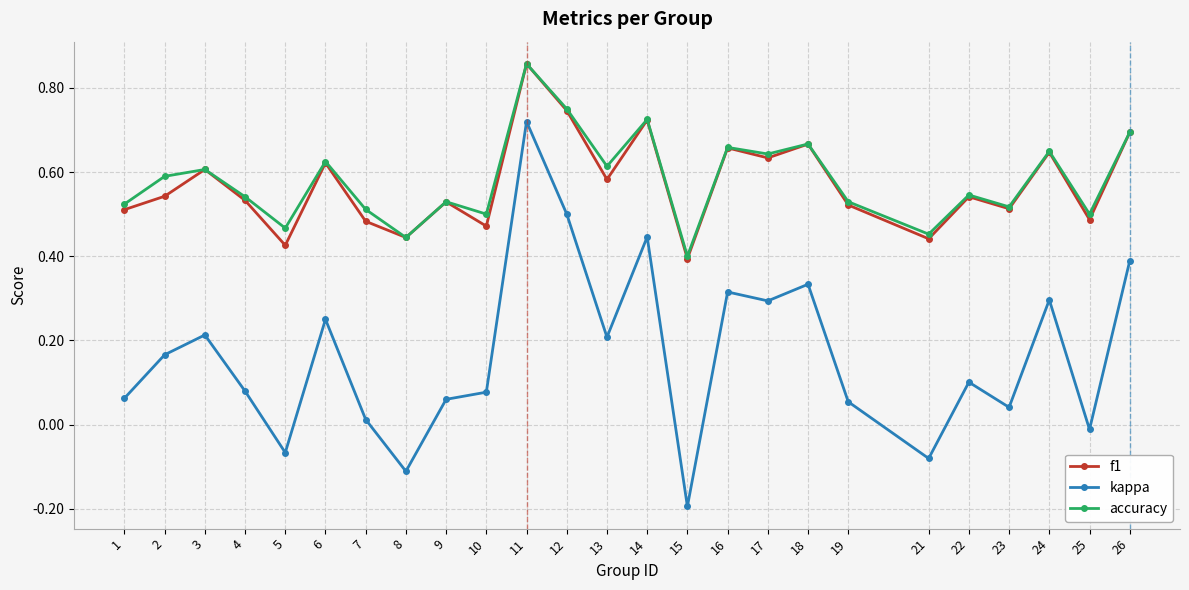

How many series are shown in this chart?

3